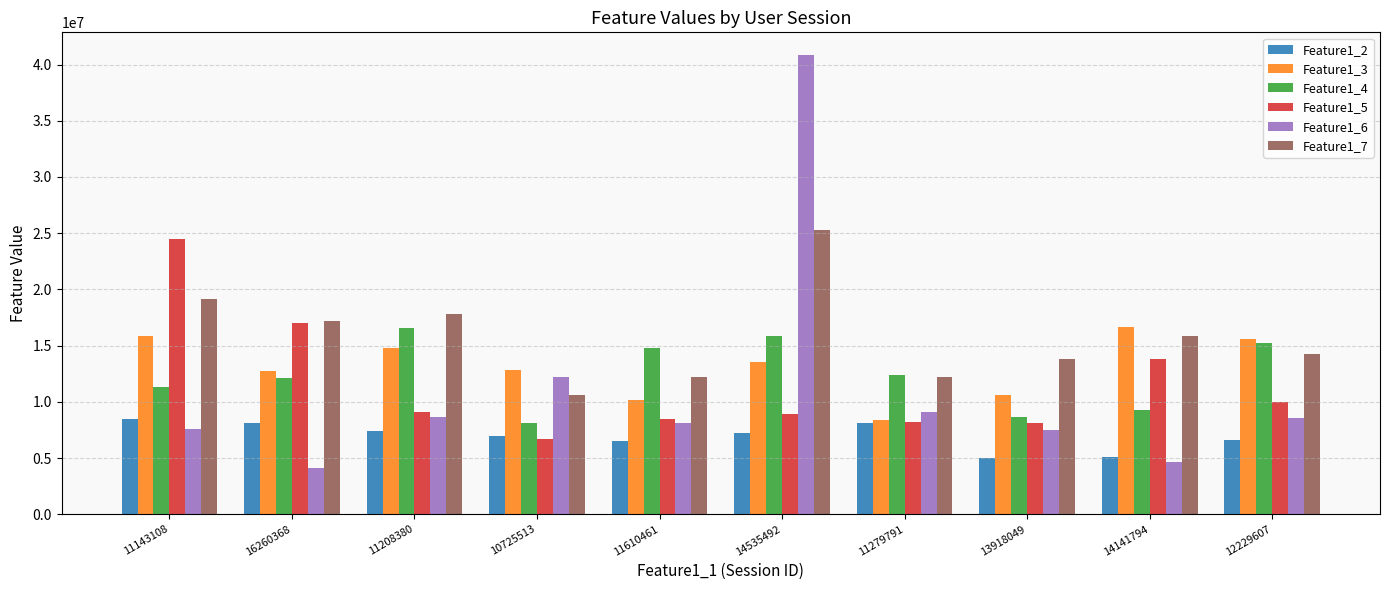

Is it true that Feature1_4 equals 13684688 at 10725513?

False